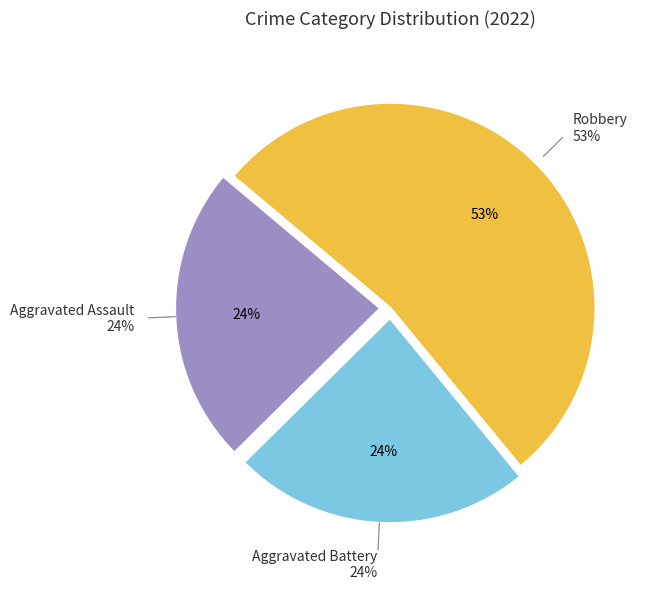

Which slice is the largest?

Robbery